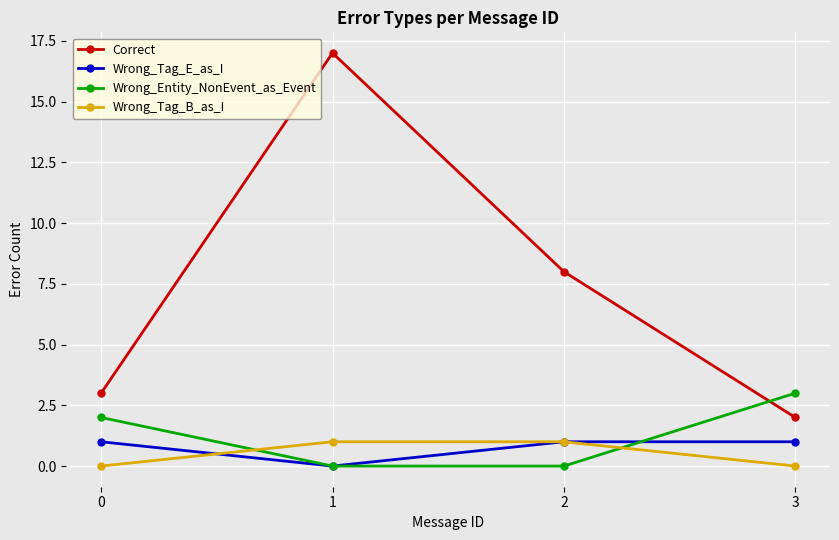

True or false: Correct and Wrong_Tag_B_as_I cross at least once.

False